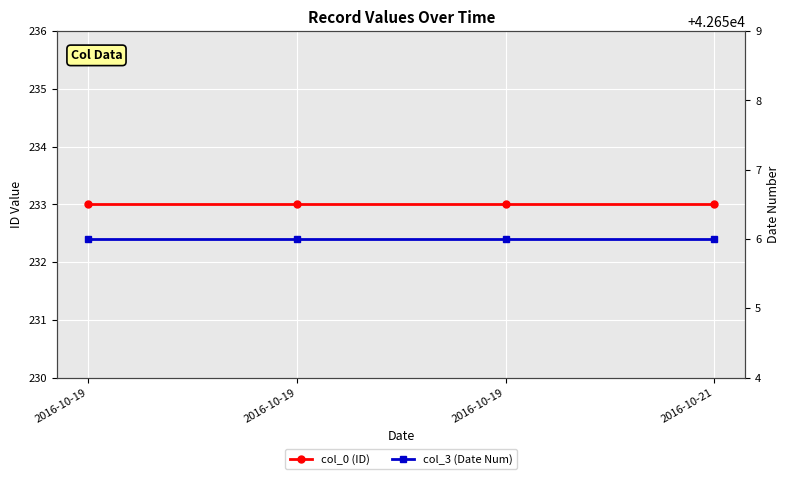

True or false: col_0 (ID) and col_3 (Date Num) intersect in this chart.

False